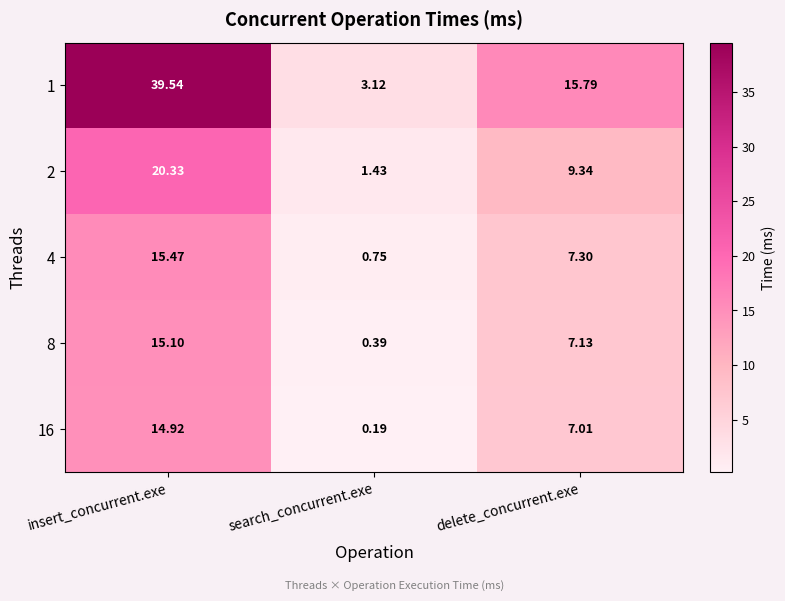

List the labels in order of 4 value, largest first.

insert_concurrent.exe, delete_concurrent.exe, search_concurrent.exe